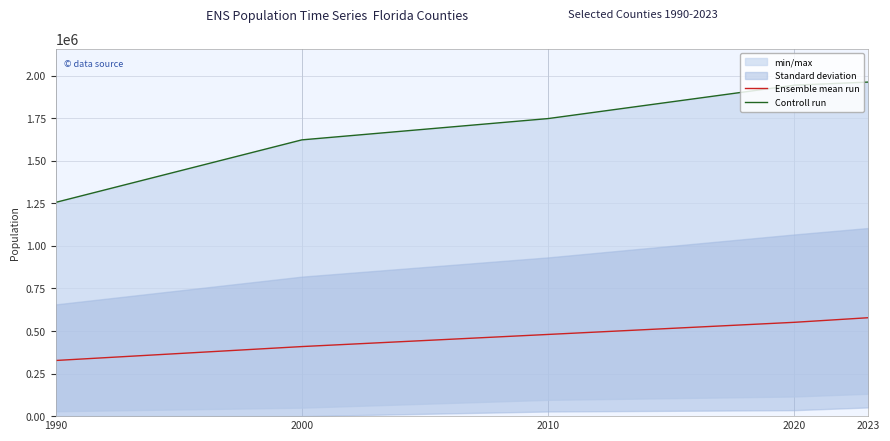

What is the maximum value shown in the chart?

1962531.0